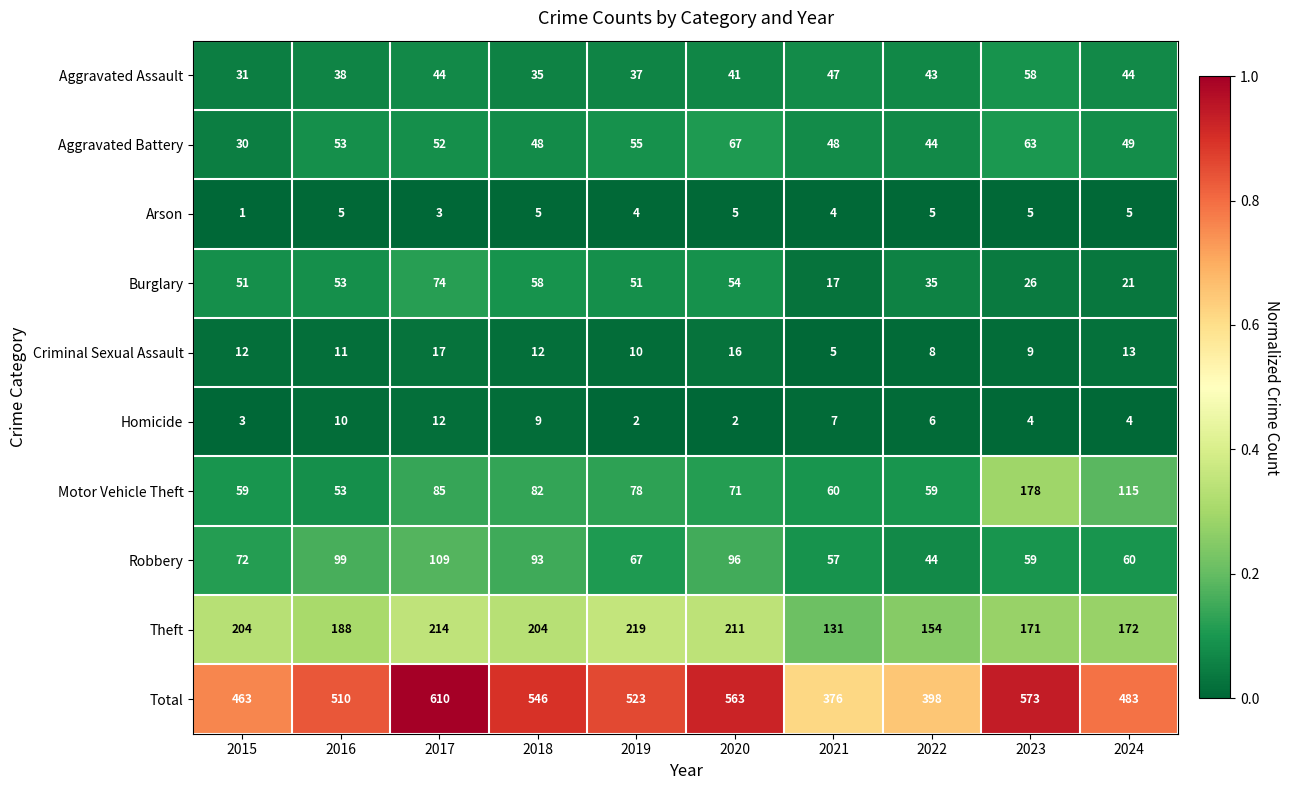

Which category has the highest value across all series?

2017